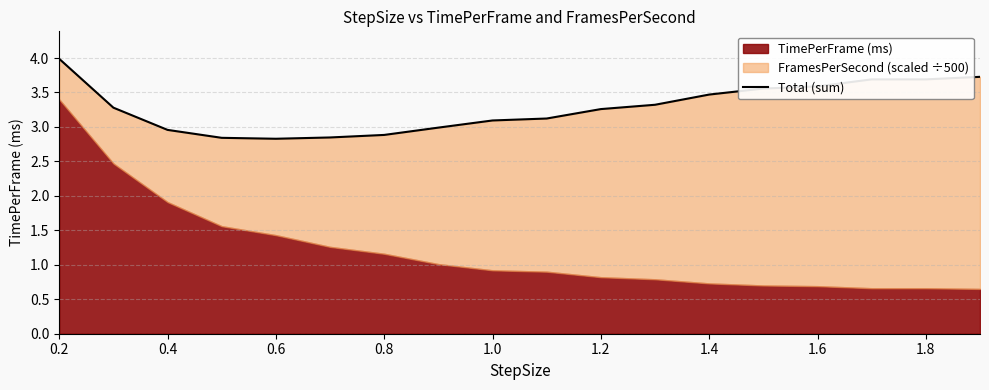

Is it true that the value at 1.6 is 1.0?

False